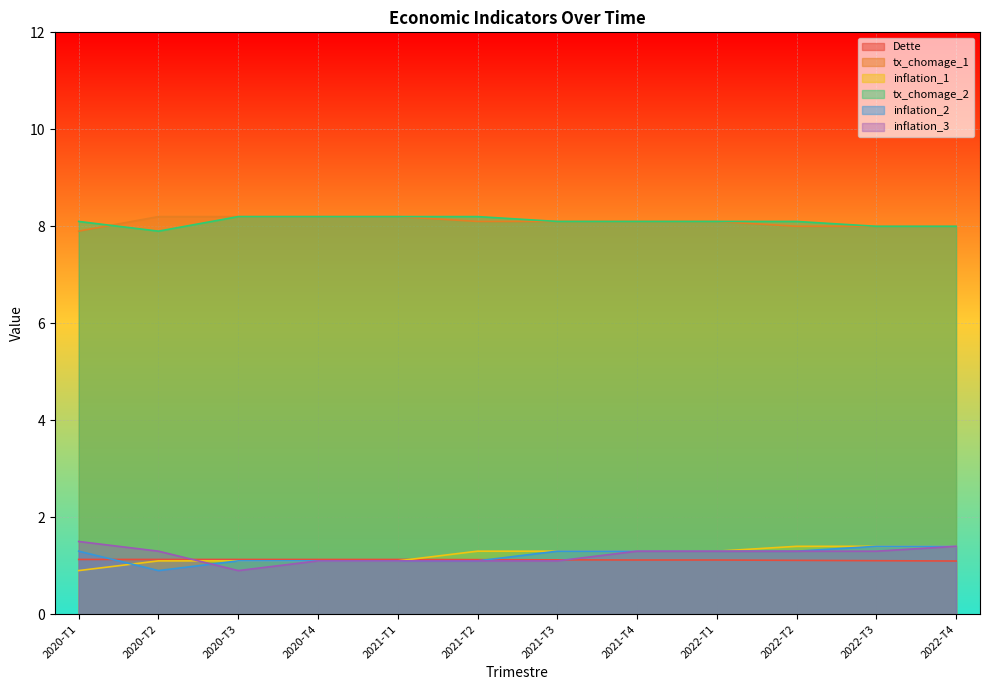

What is the label of the 6th point from the right?

2021-T3